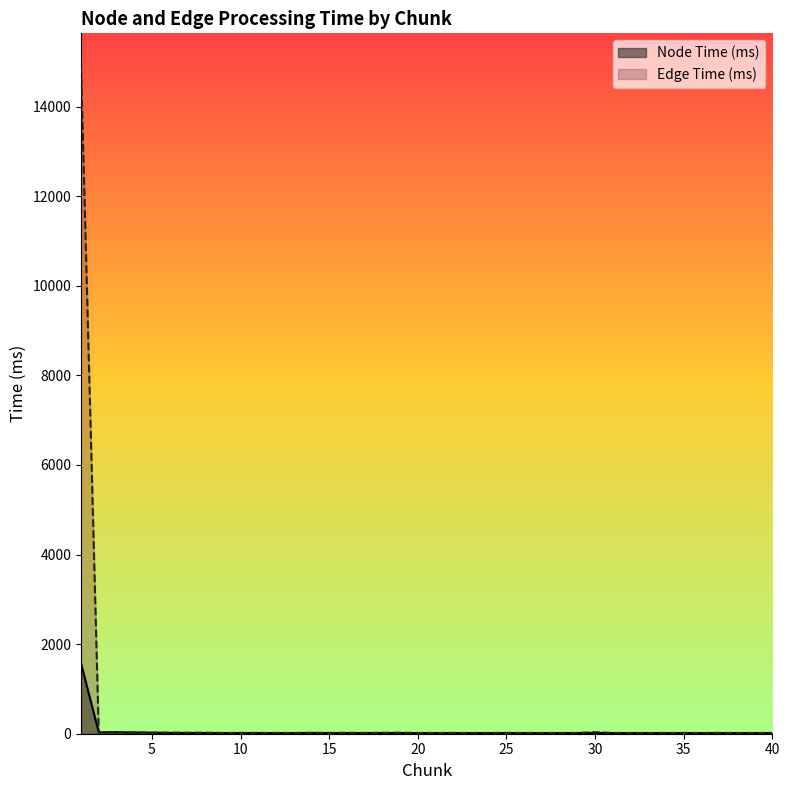

What is the spread (max minus min) of values at 23?

3.0